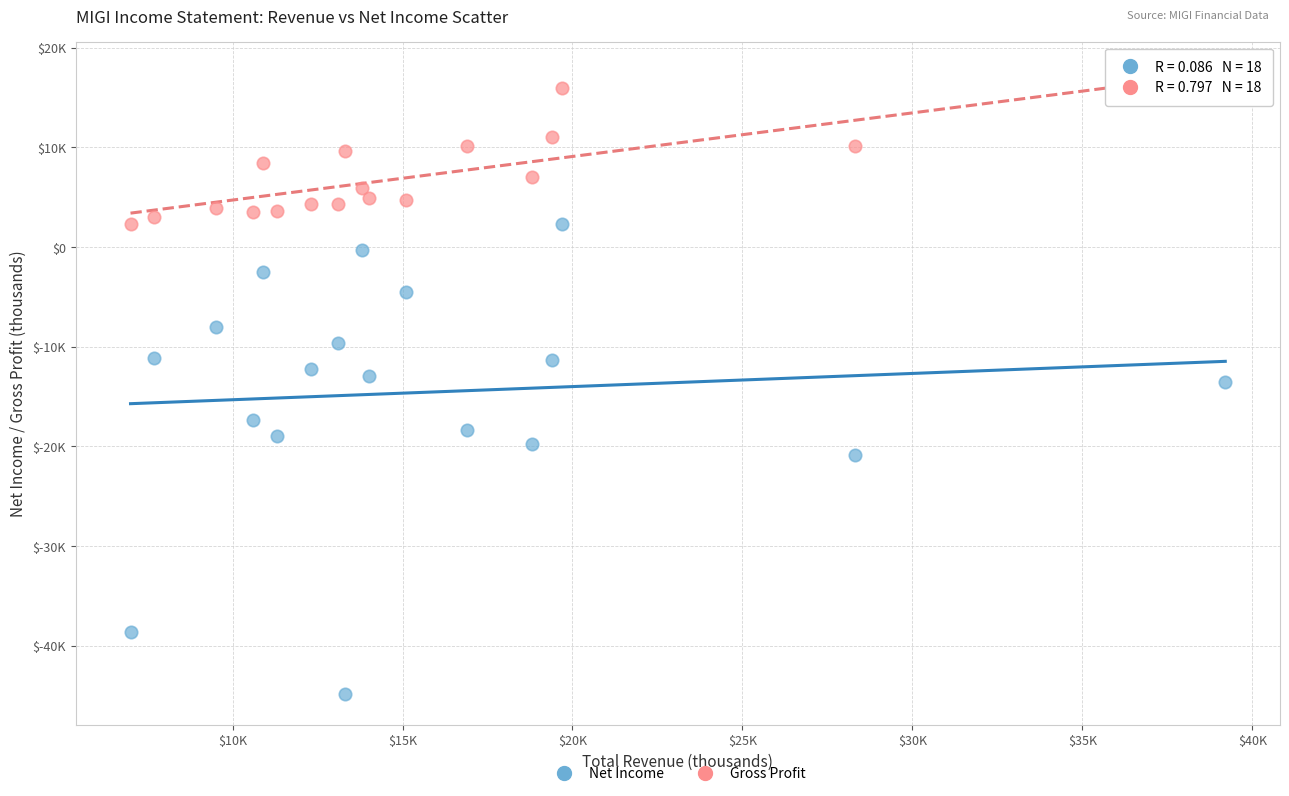

Which series contains the highest Y value?

Gross Profit